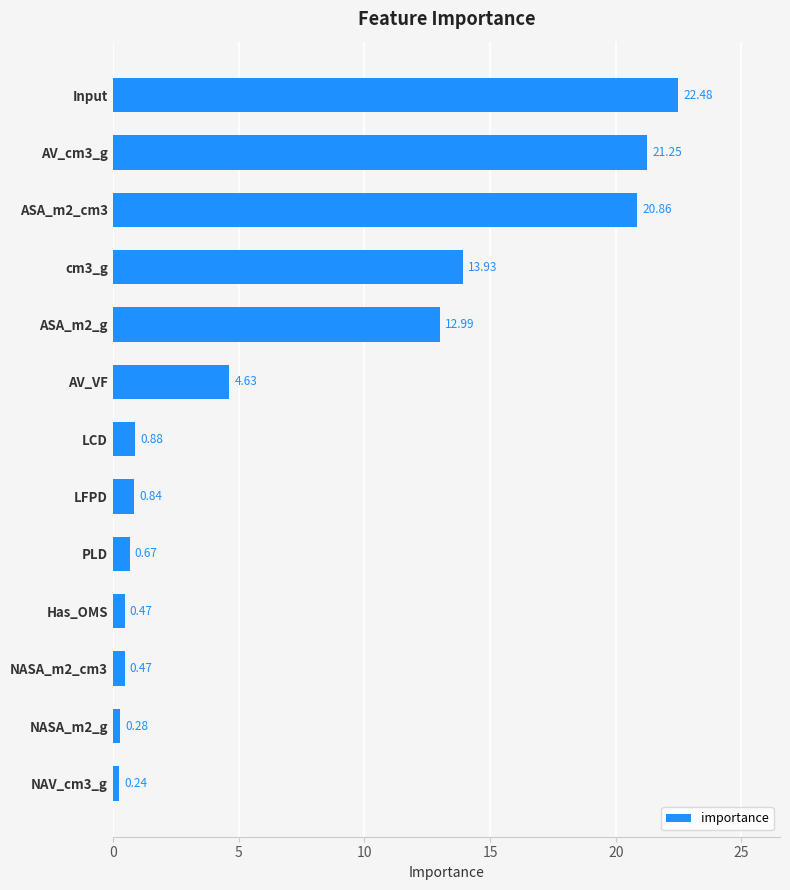

What is the difference between the maximum and second lowest values?

22.2